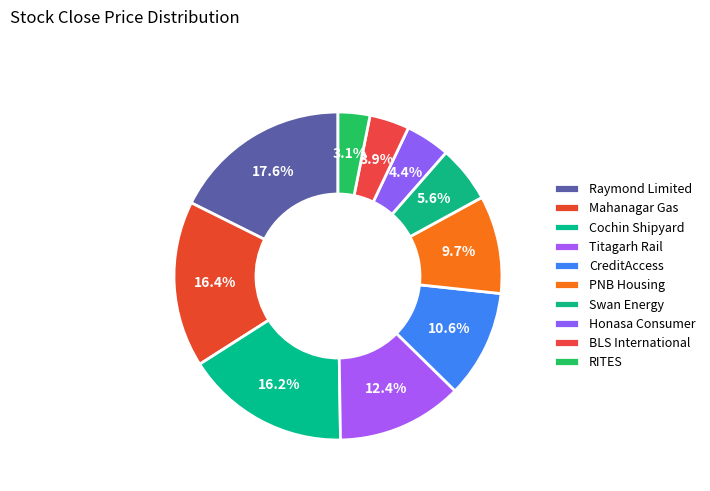

To the nearest percent, what is the combined percentage of Swan Energy and CreditAccess?

16%